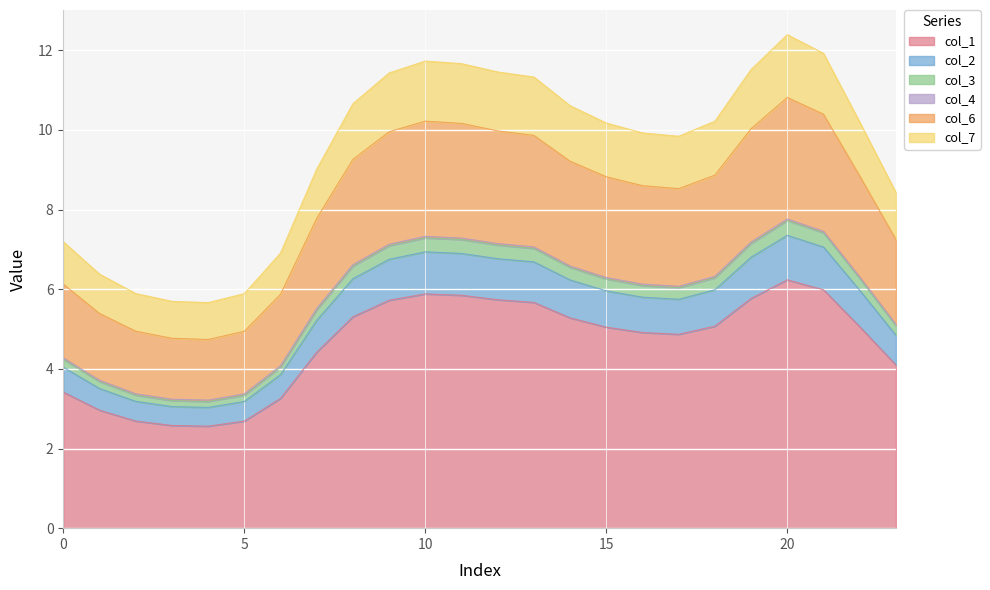

What is the highest value of the col_1 series?

6.2